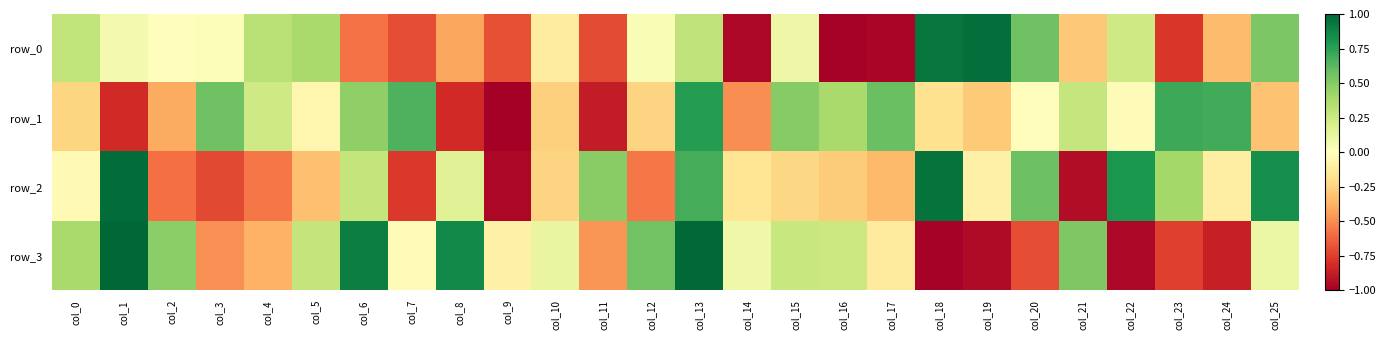

How many series are shown in this chart?

4